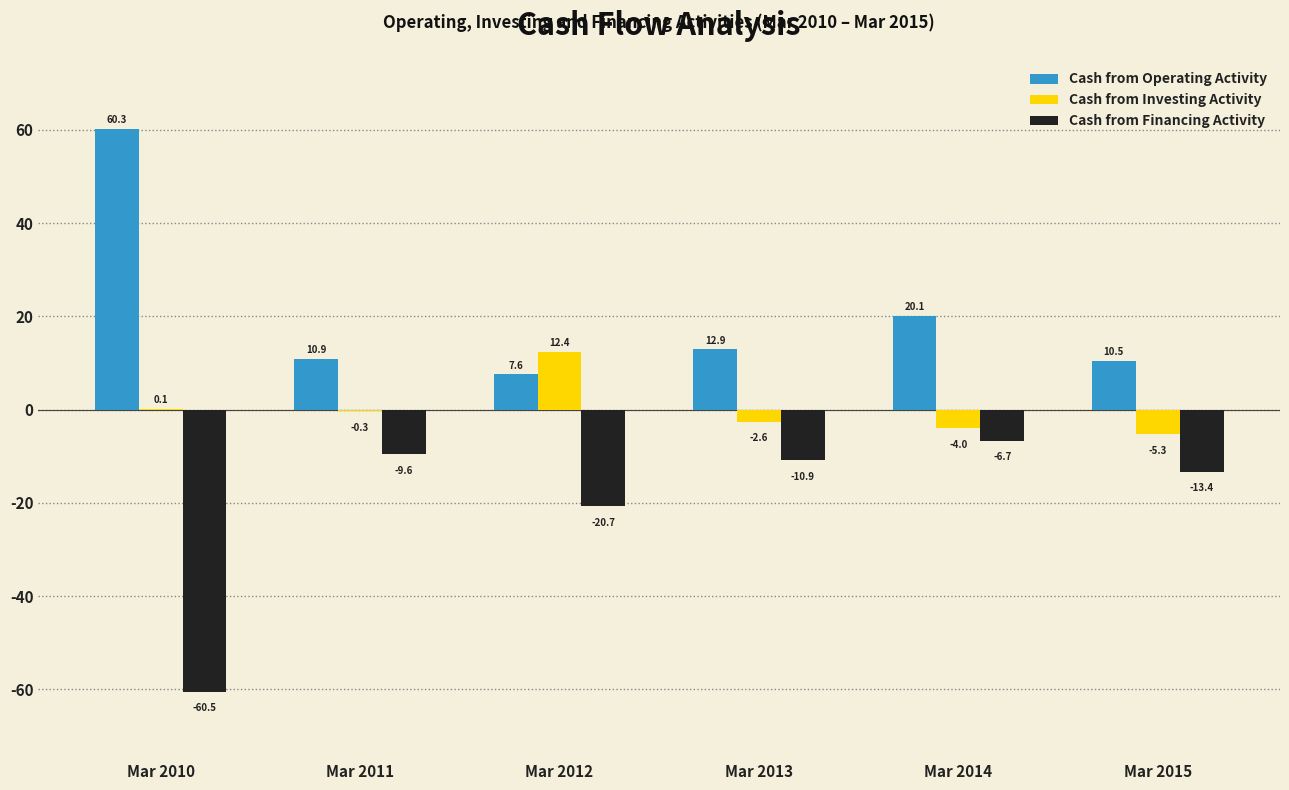

What is the sum of all Cash from Financing Activity values?

-121.7